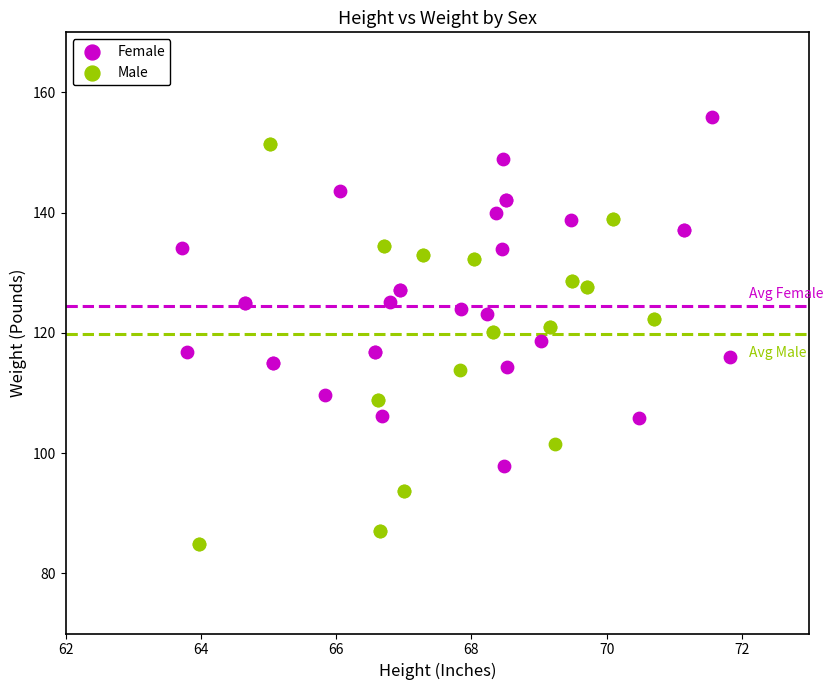

What are all the series names shown in the legend?

Female, Male